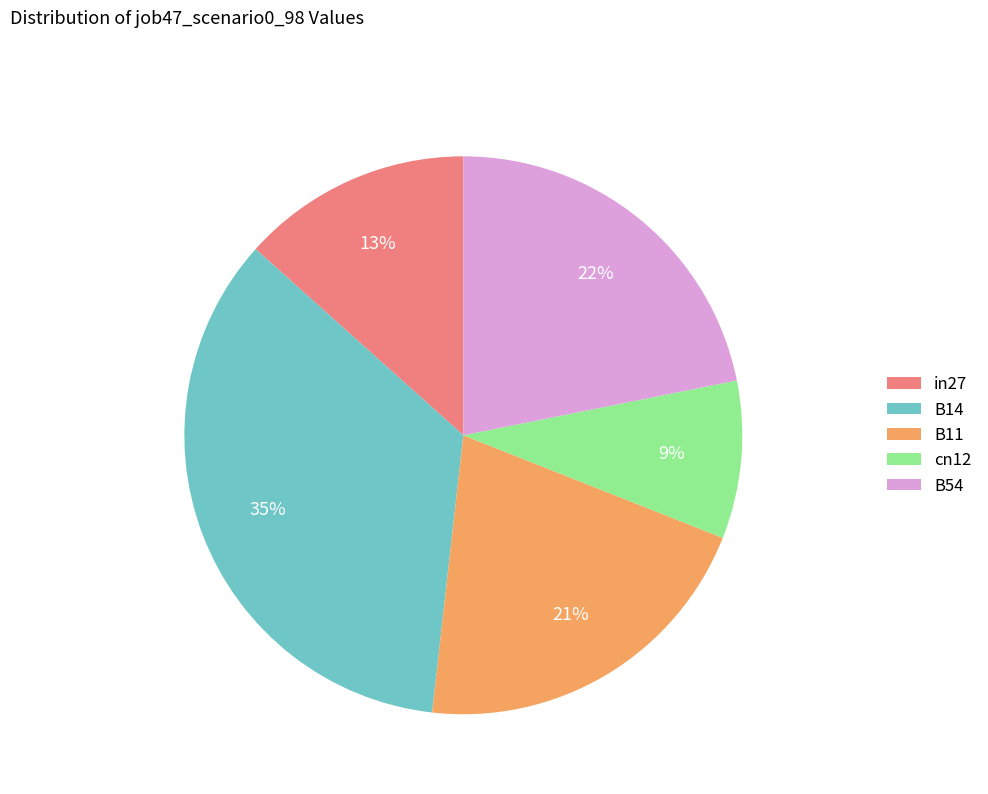

What percentage is the B54 slice, to the nearest percent?

22%